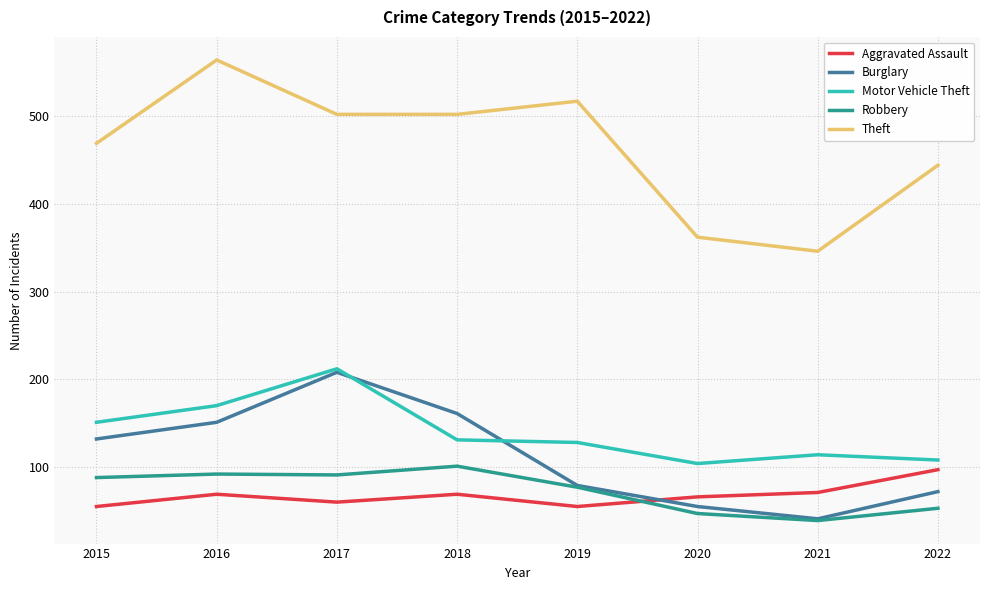

What is the difference between the Robbery values at 2015 and 2021?

49